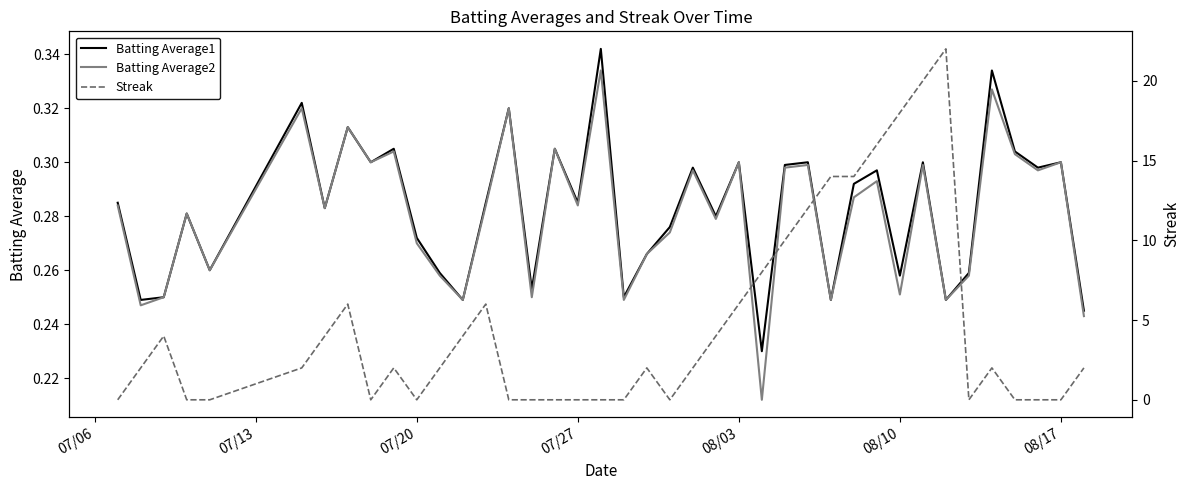

The Streak series shows -7.0 at 16. True or false?

False